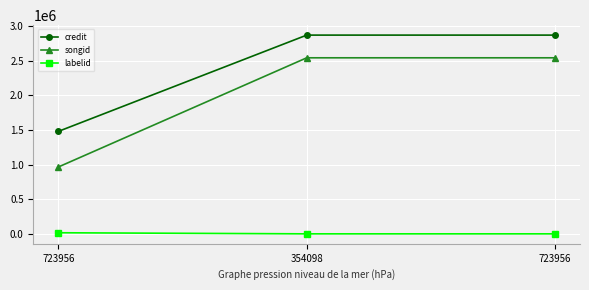

What is the minimum value for songid?

966169